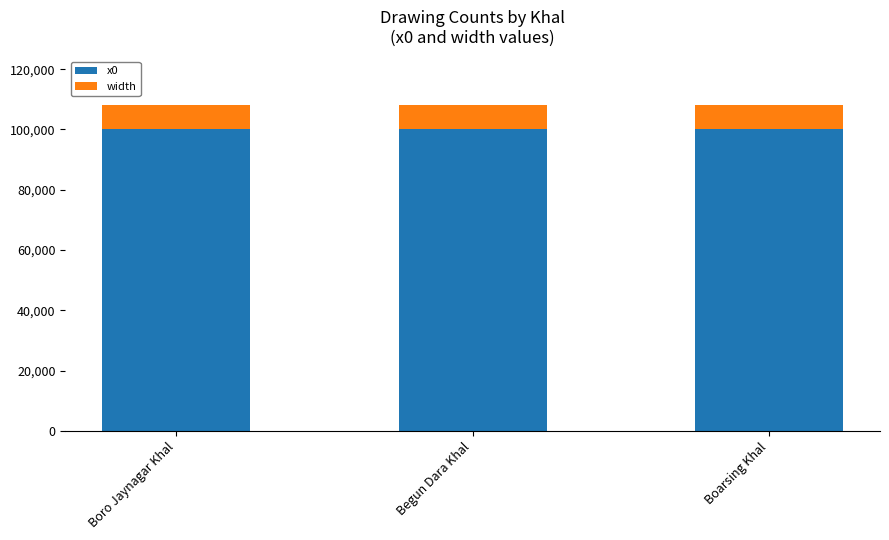

What is the lowest value of the x0 series?

100000